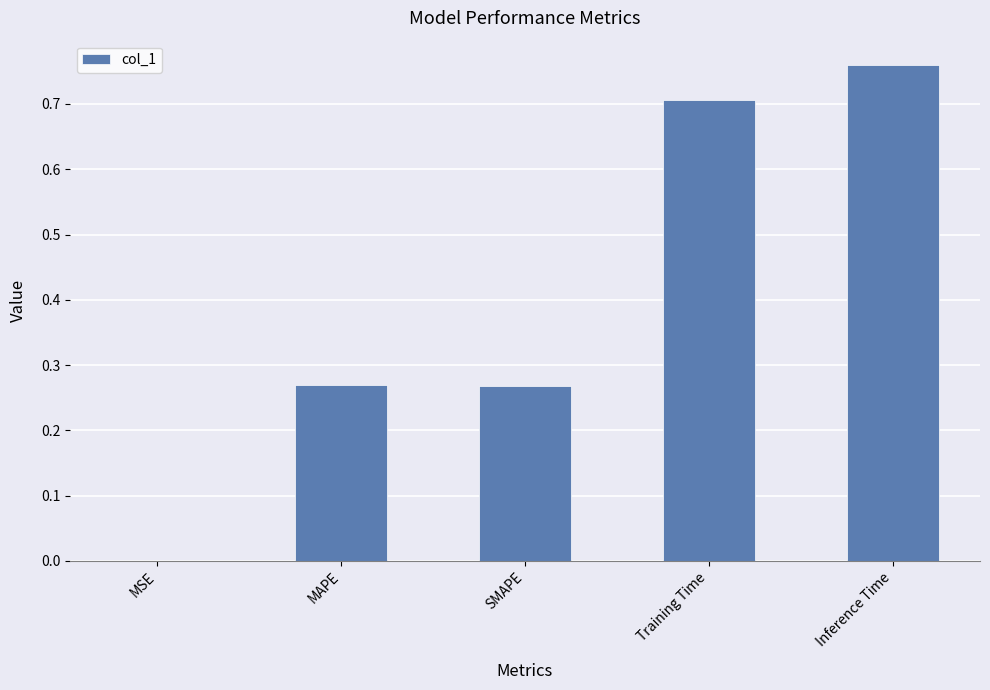

Which has a higher value, MAPE or MSE?

MAPE